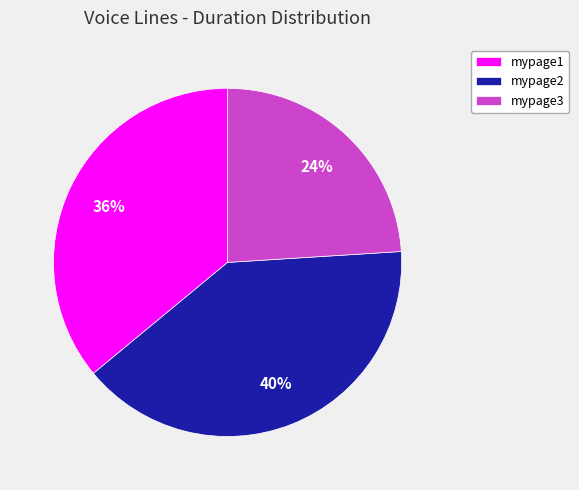

To the nearest percent, what portion does mypage3 represent?

24%